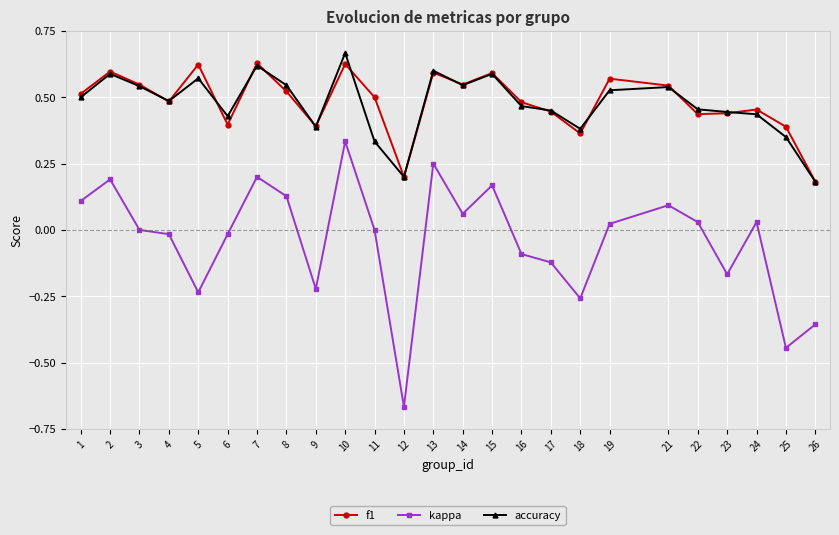

How many categories are shown in the chart?

25